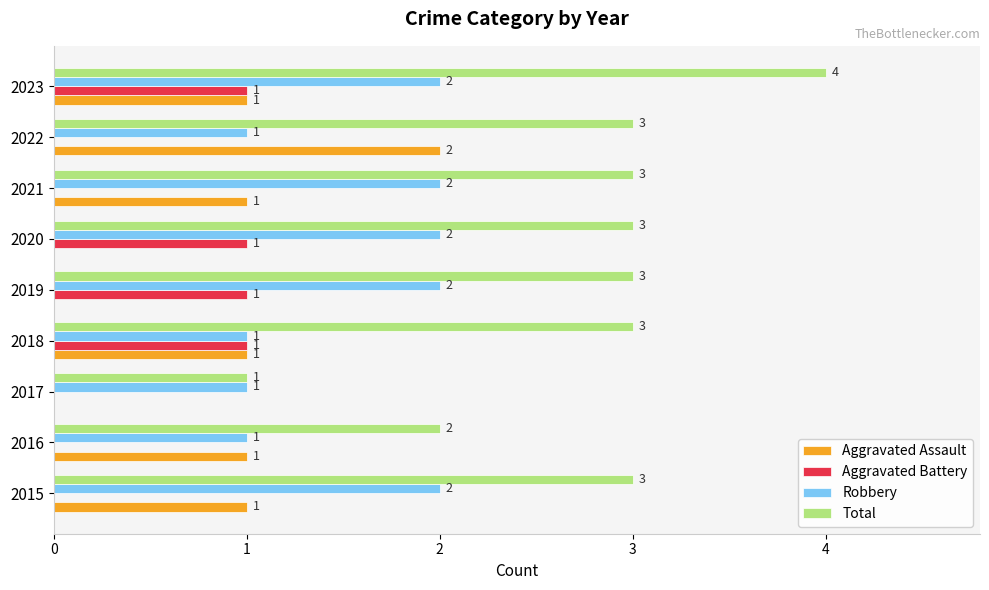

How many Total values are between 3 and 4?

7